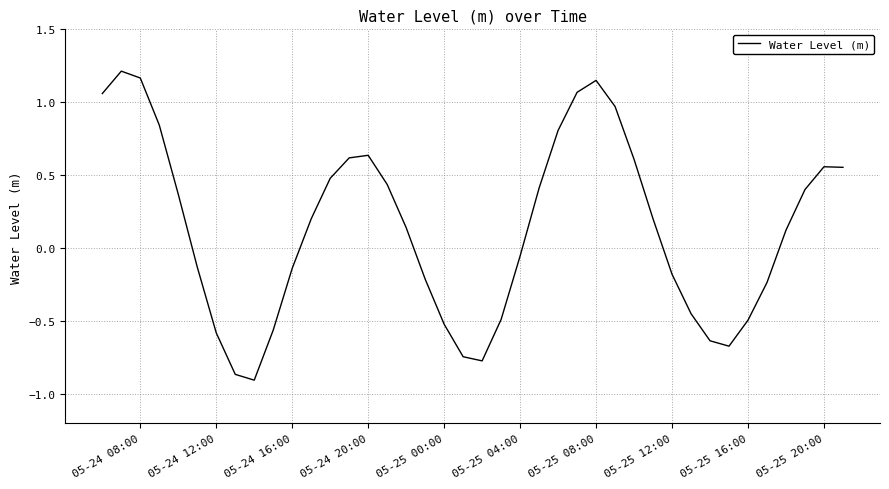

What is the difference between the maximum and minimum values?

2.1